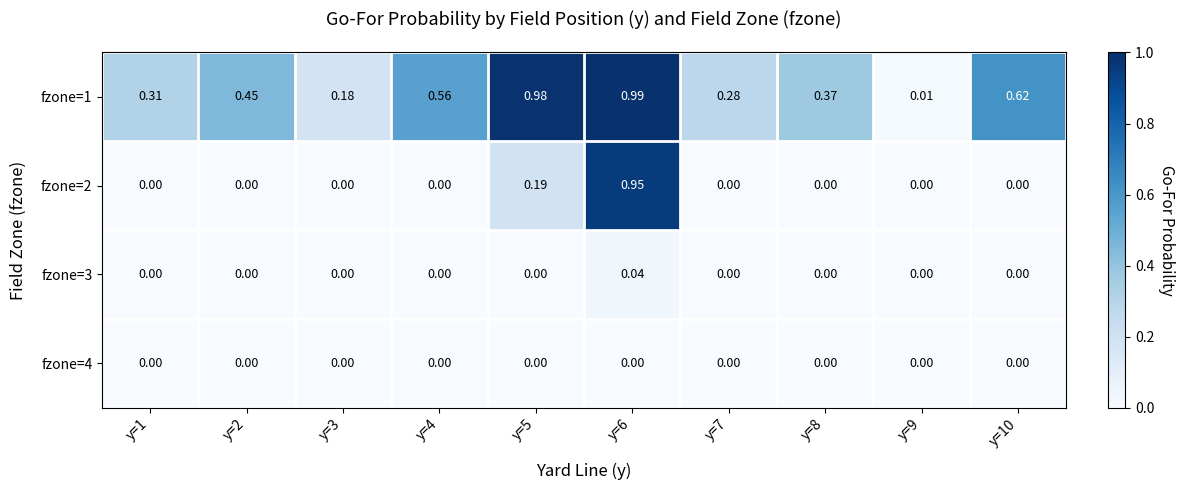

Is the value of fzone=3 at y=7 greater than the value of fzone=1 at y=7?

No